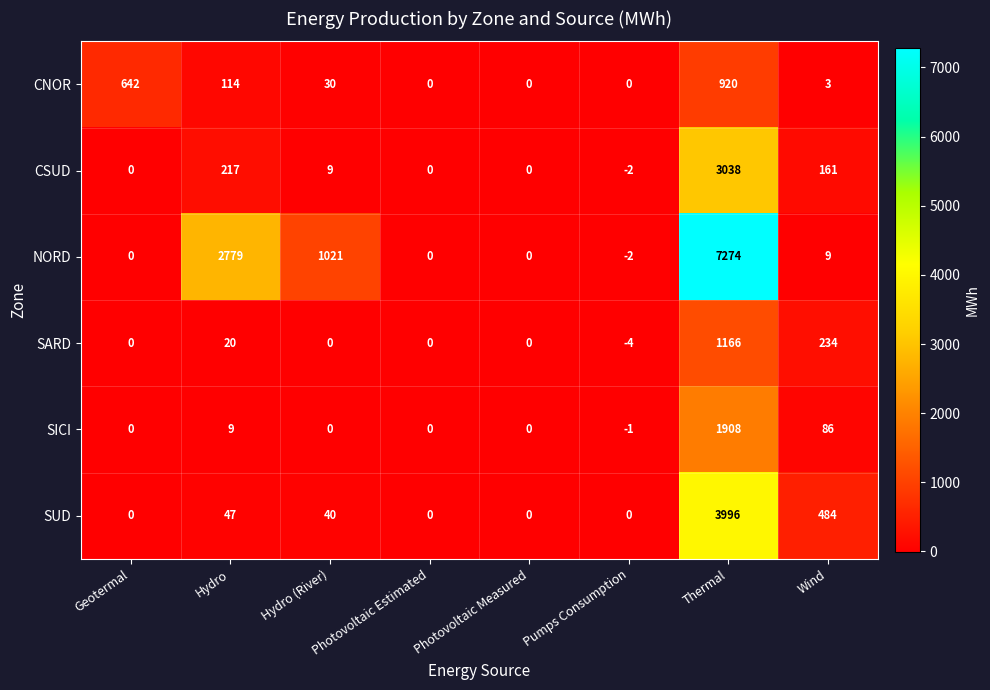

How many values in the SARD series are below 0?

1